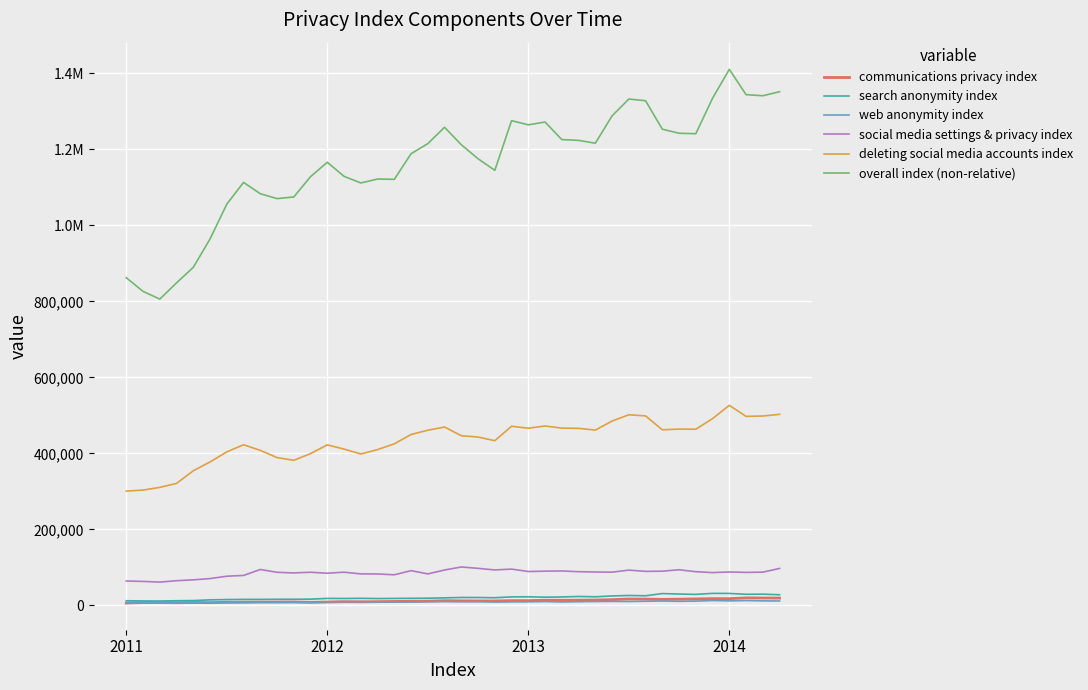

True or false: social media settings & privacy index has more than 2 points higher than both neighbors.

True